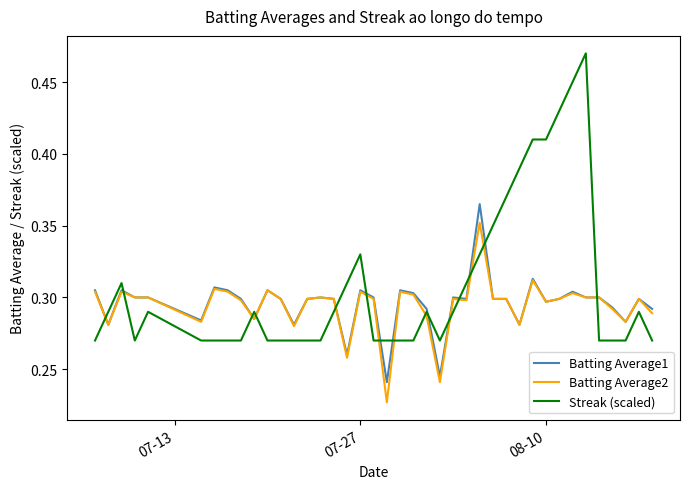

Which series has the widest spread of values?

Streak (scaled)